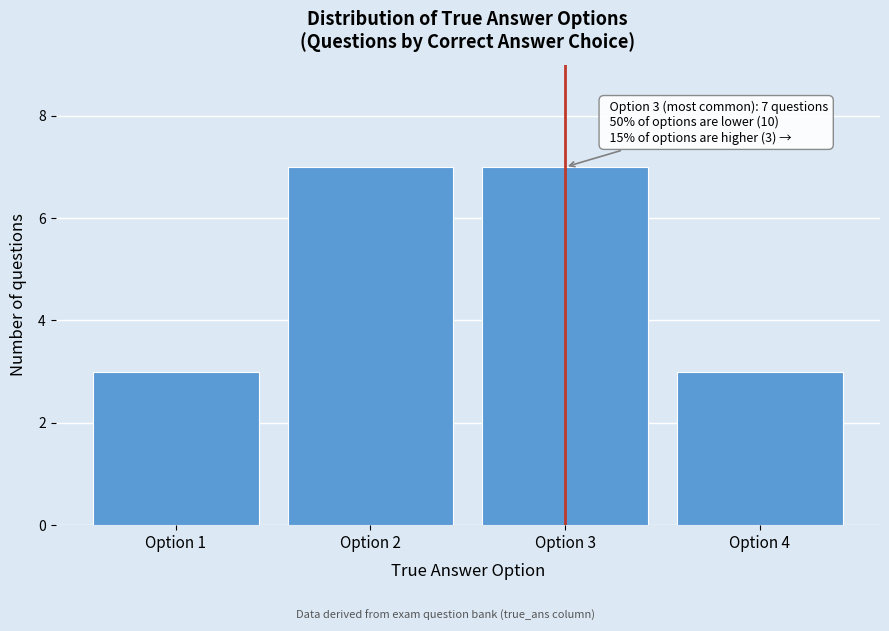

Reading right to left, list all the values displayed in this chart.

3	7	7	3